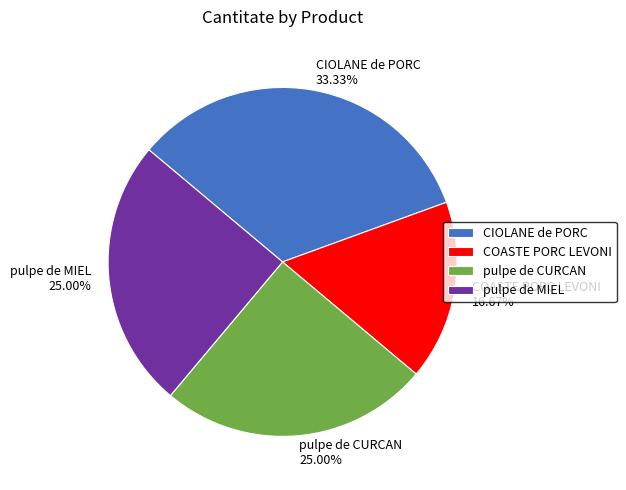

Which slice is the largest?

CIOLANE de PORC